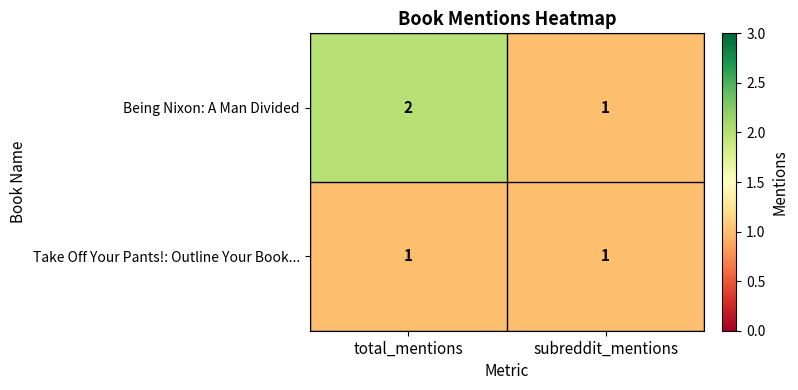

What is the total value across all series at total_mentions?

3